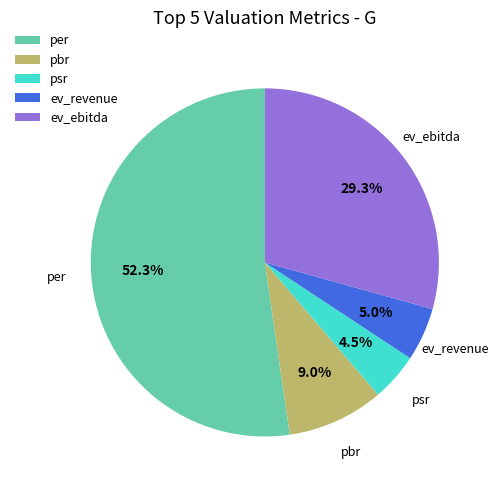

Does per account for over 50% of the chart?

Yes